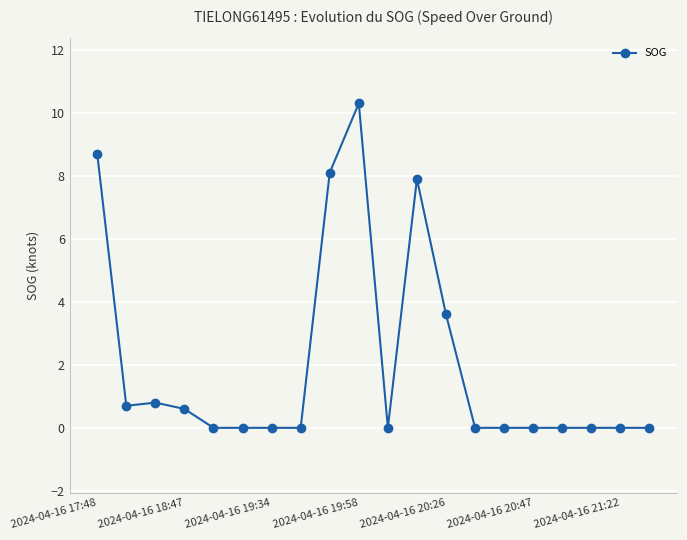

What is the value of the 13th point from the left?

3.6